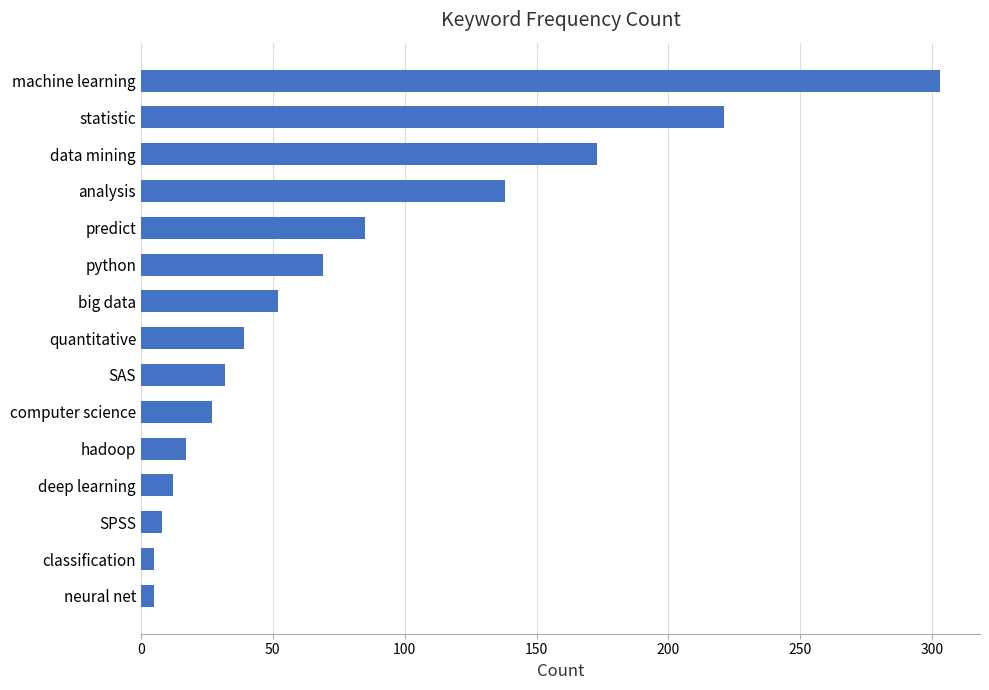

How many categories are shown in the chart?

15